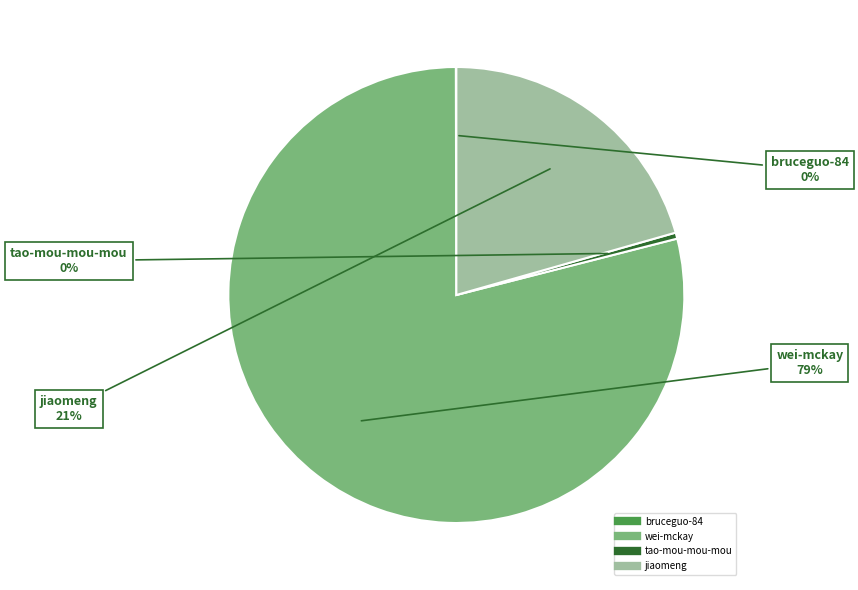

The tao-mou-mou-mou slice represents 0% of the pie. True or false?

True